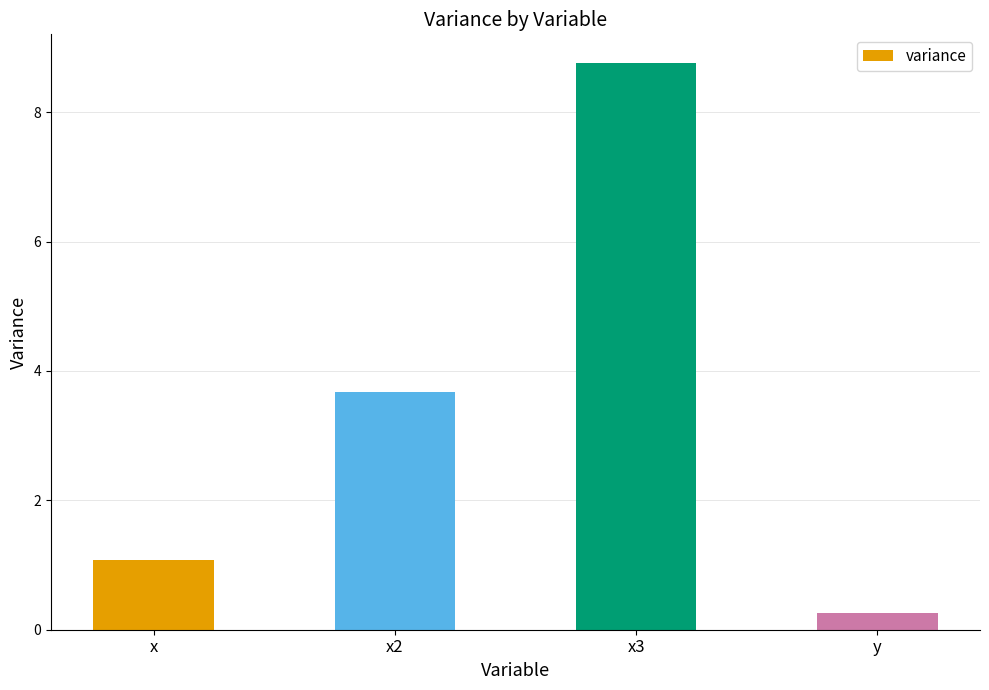

How many data points are above 3?

2